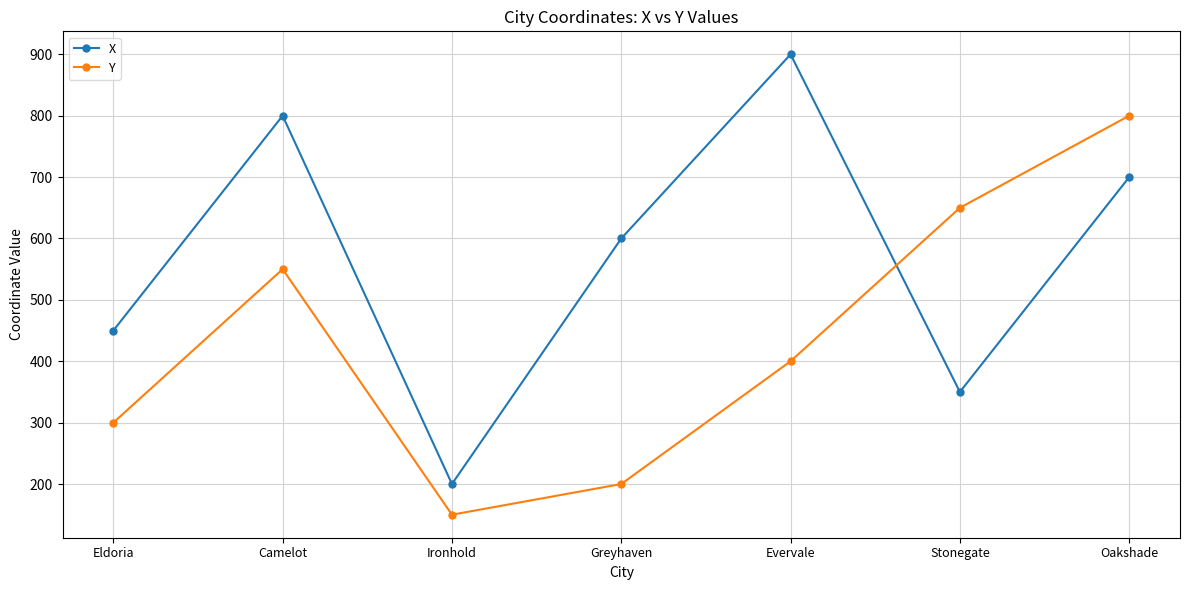

What is the sum of all Y values?

3050